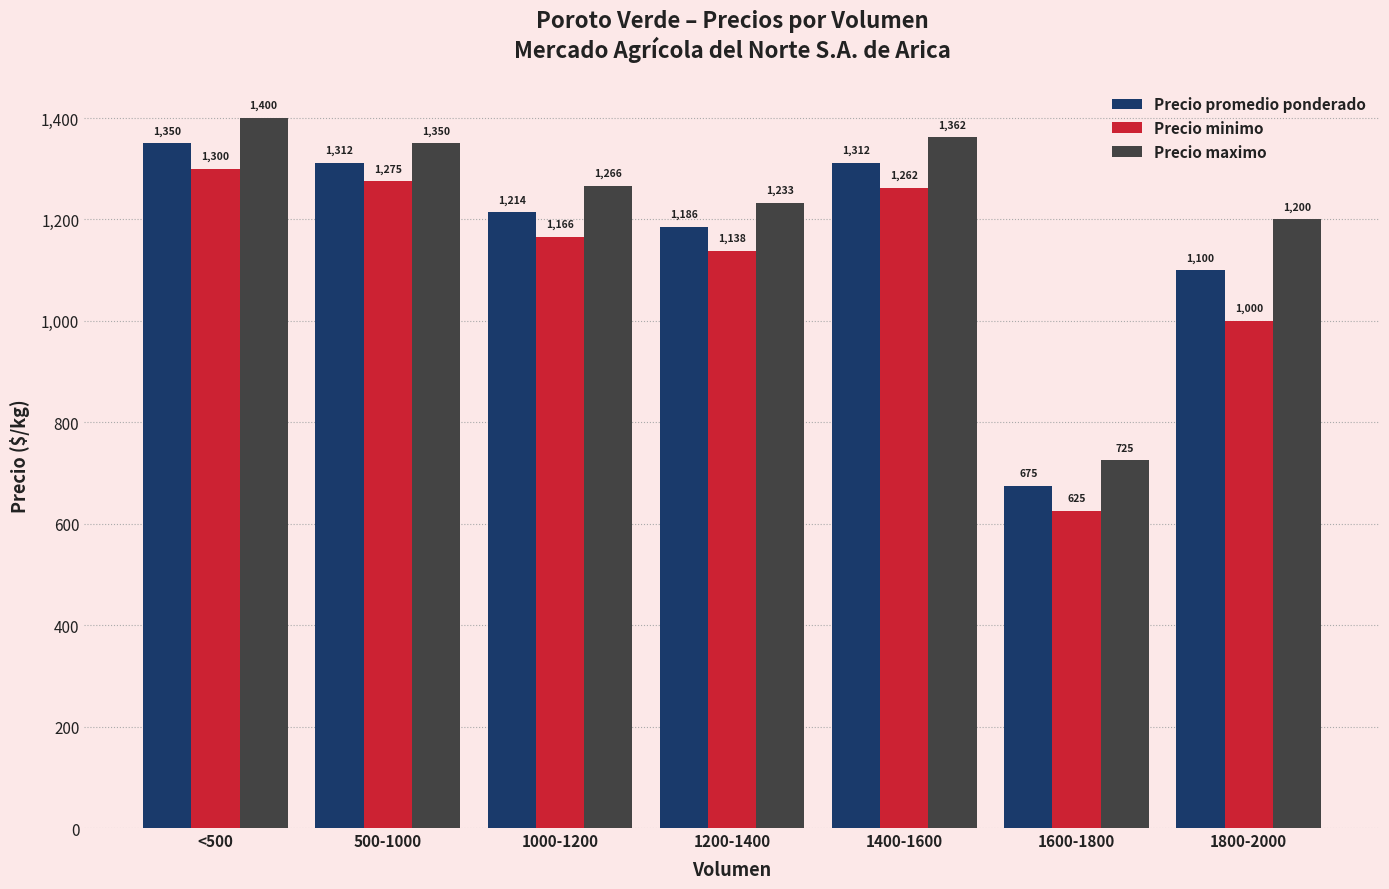

What is the greatest value displayed?

1400